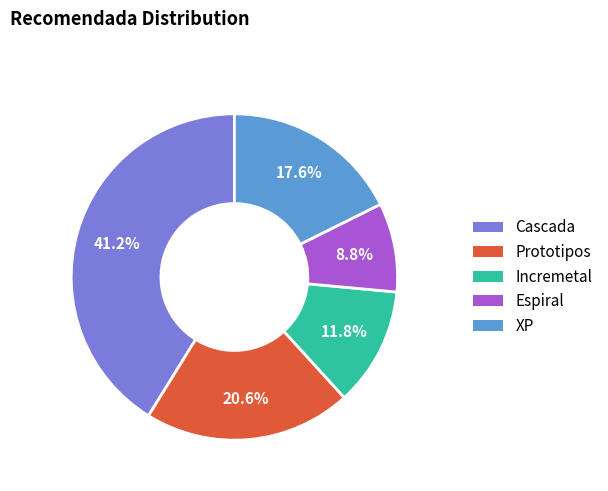

Is there a majority slice in this chart?

No